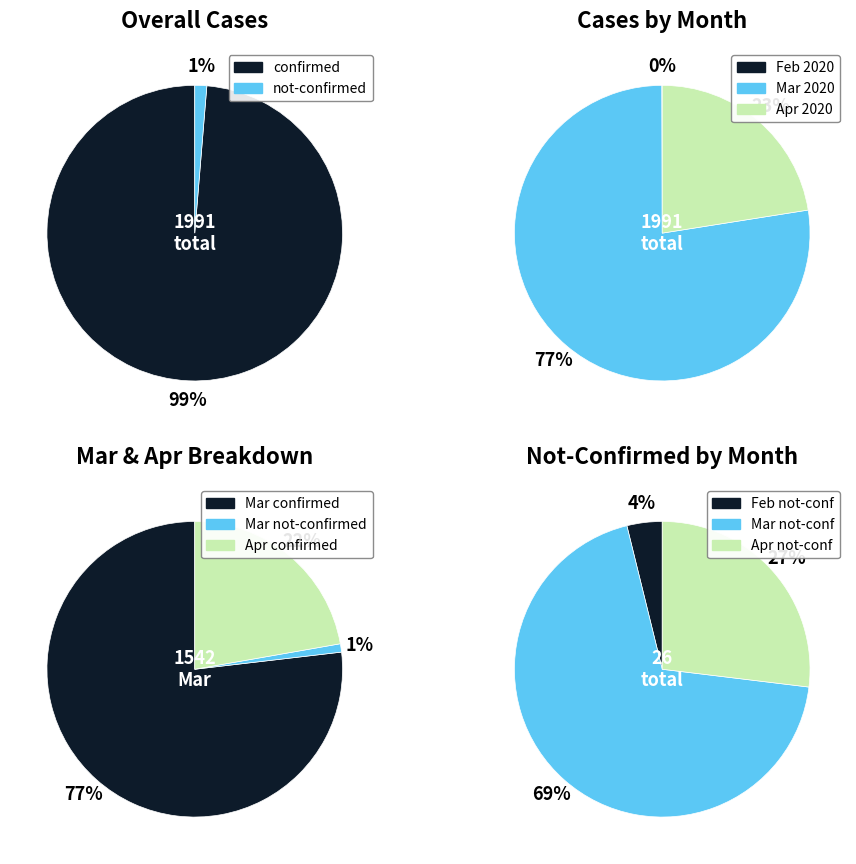

Combined, do 19 and 27 account for over 50%?

No